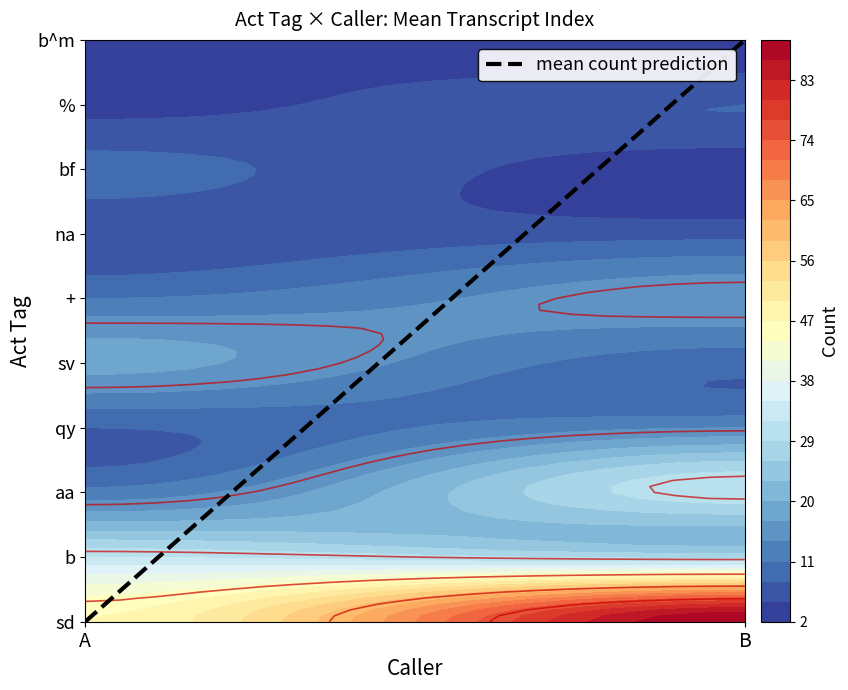

How many data points are less than 5?

5